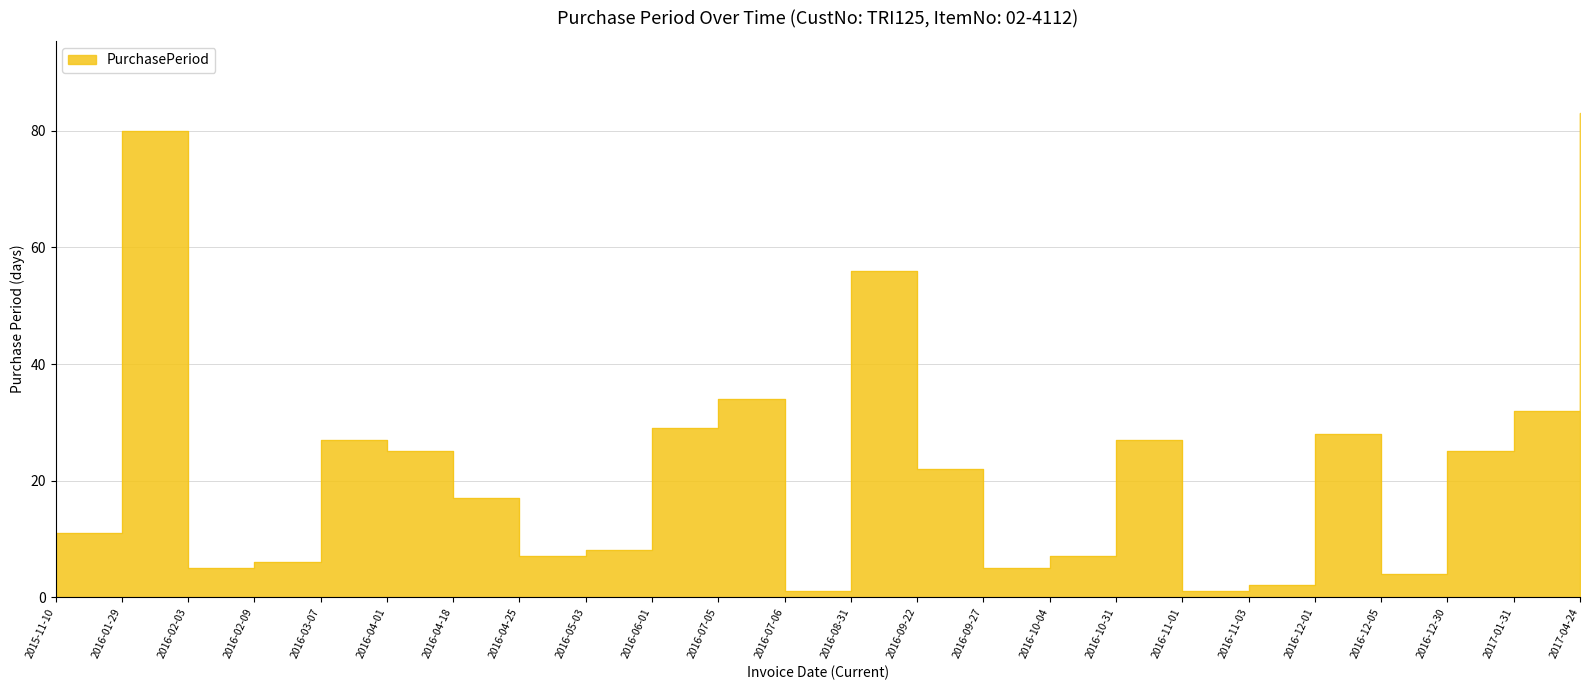

Rank the categories by value from highest to lowest.

2017-04-24, 2016-01-29, 2016-08-31, 2016-07-05, 2017-01-31, 2016-06-01, 2016-12-01, 2016-03-07, 2016-10-31, 2016-04-01, 2016-12-30, 2016-09-22, 2016-04-18, 2015-11-10, 2016-05-03, 2016-04-25, 2016-10-04, 2016-02-09, 2016-02-03, 2016-09-27, 2016-12-05, 2016-11-03, 2016-07-06, 2016-11-01